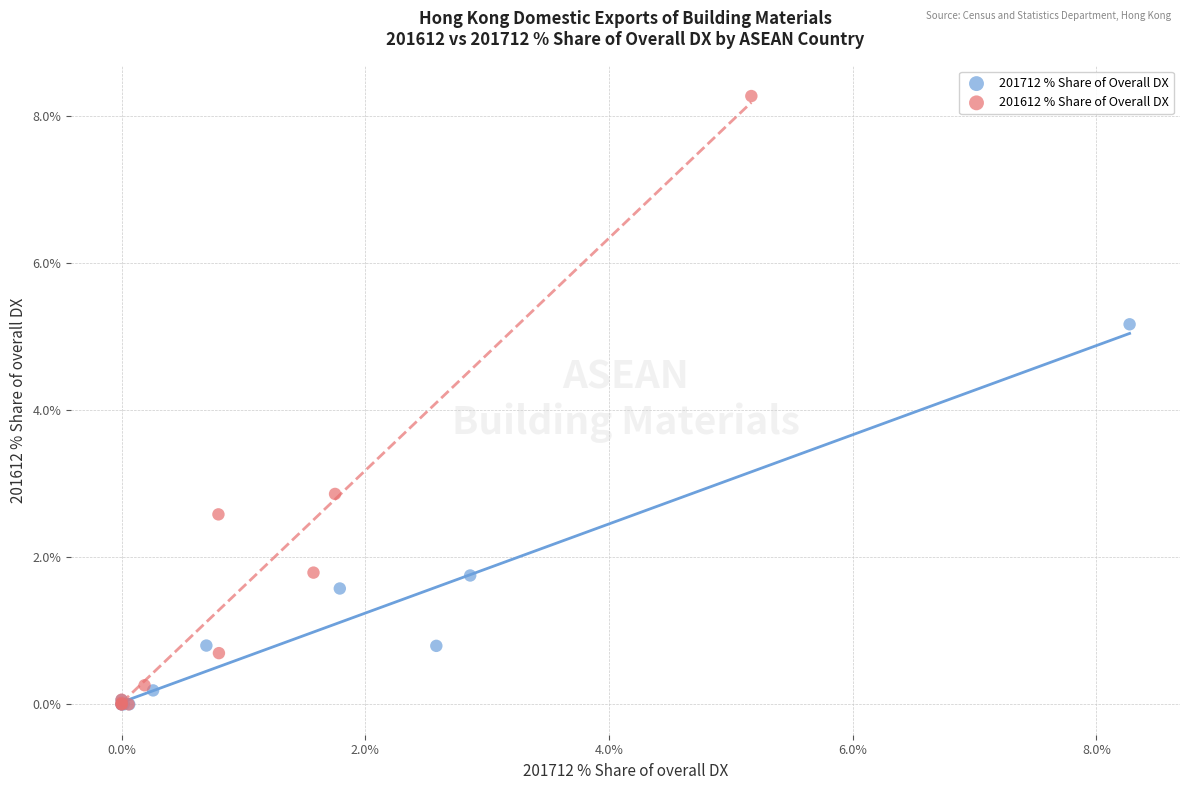

What are all the series names shown in the legend?

201712 % Share of Overall DX, 201612 % Share of Overall DX